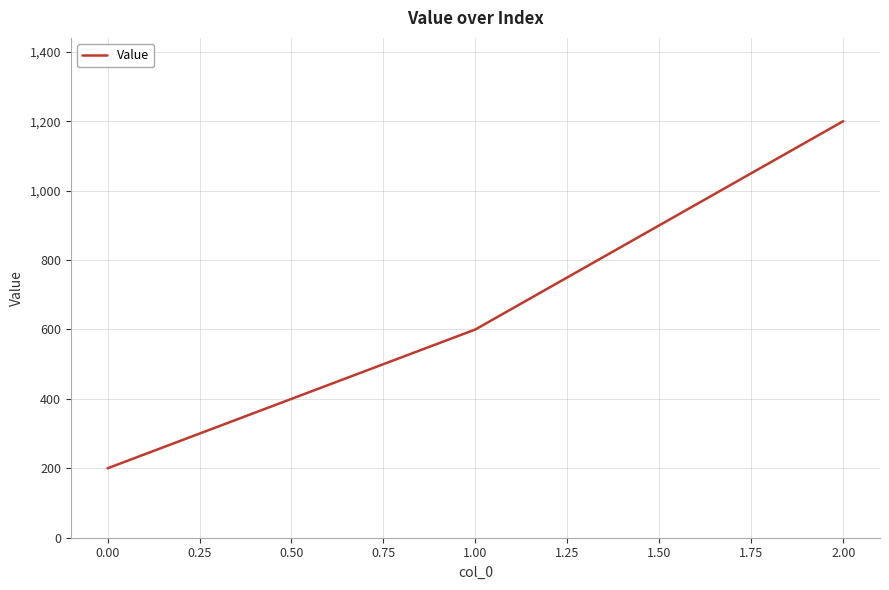

Count the number of categories in the chart.

3